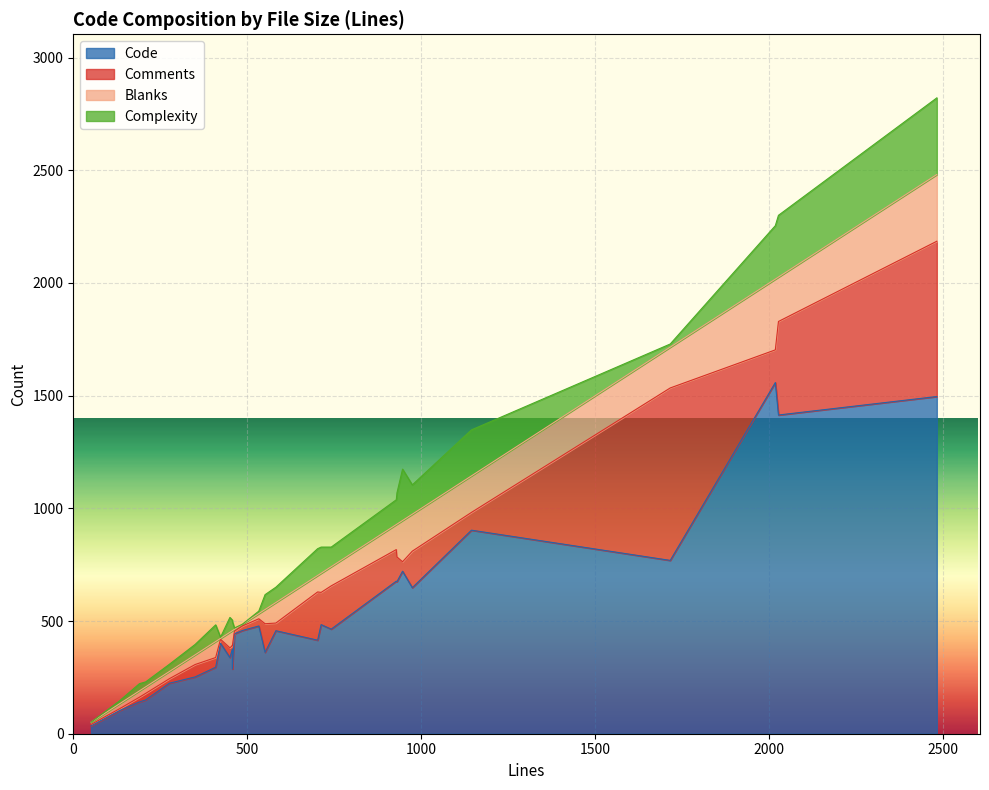

What is the minimum value for Code?

35